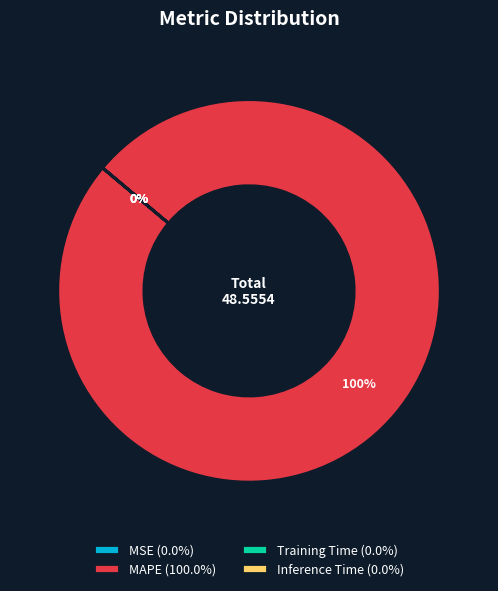

To the nearest percent, what is the average slice percentage?

25%